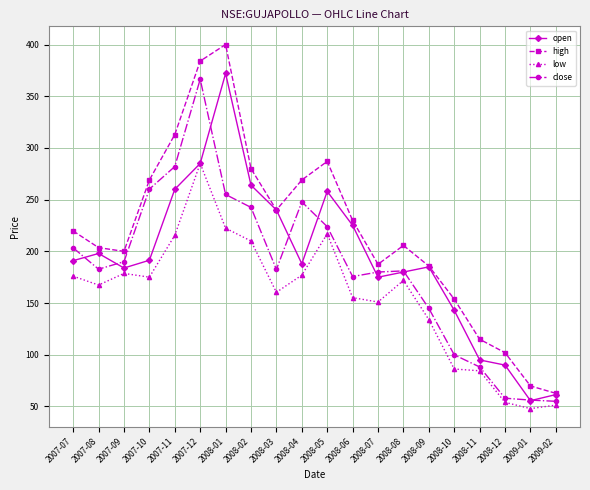

Where does the high series first go above 219?

2007-07